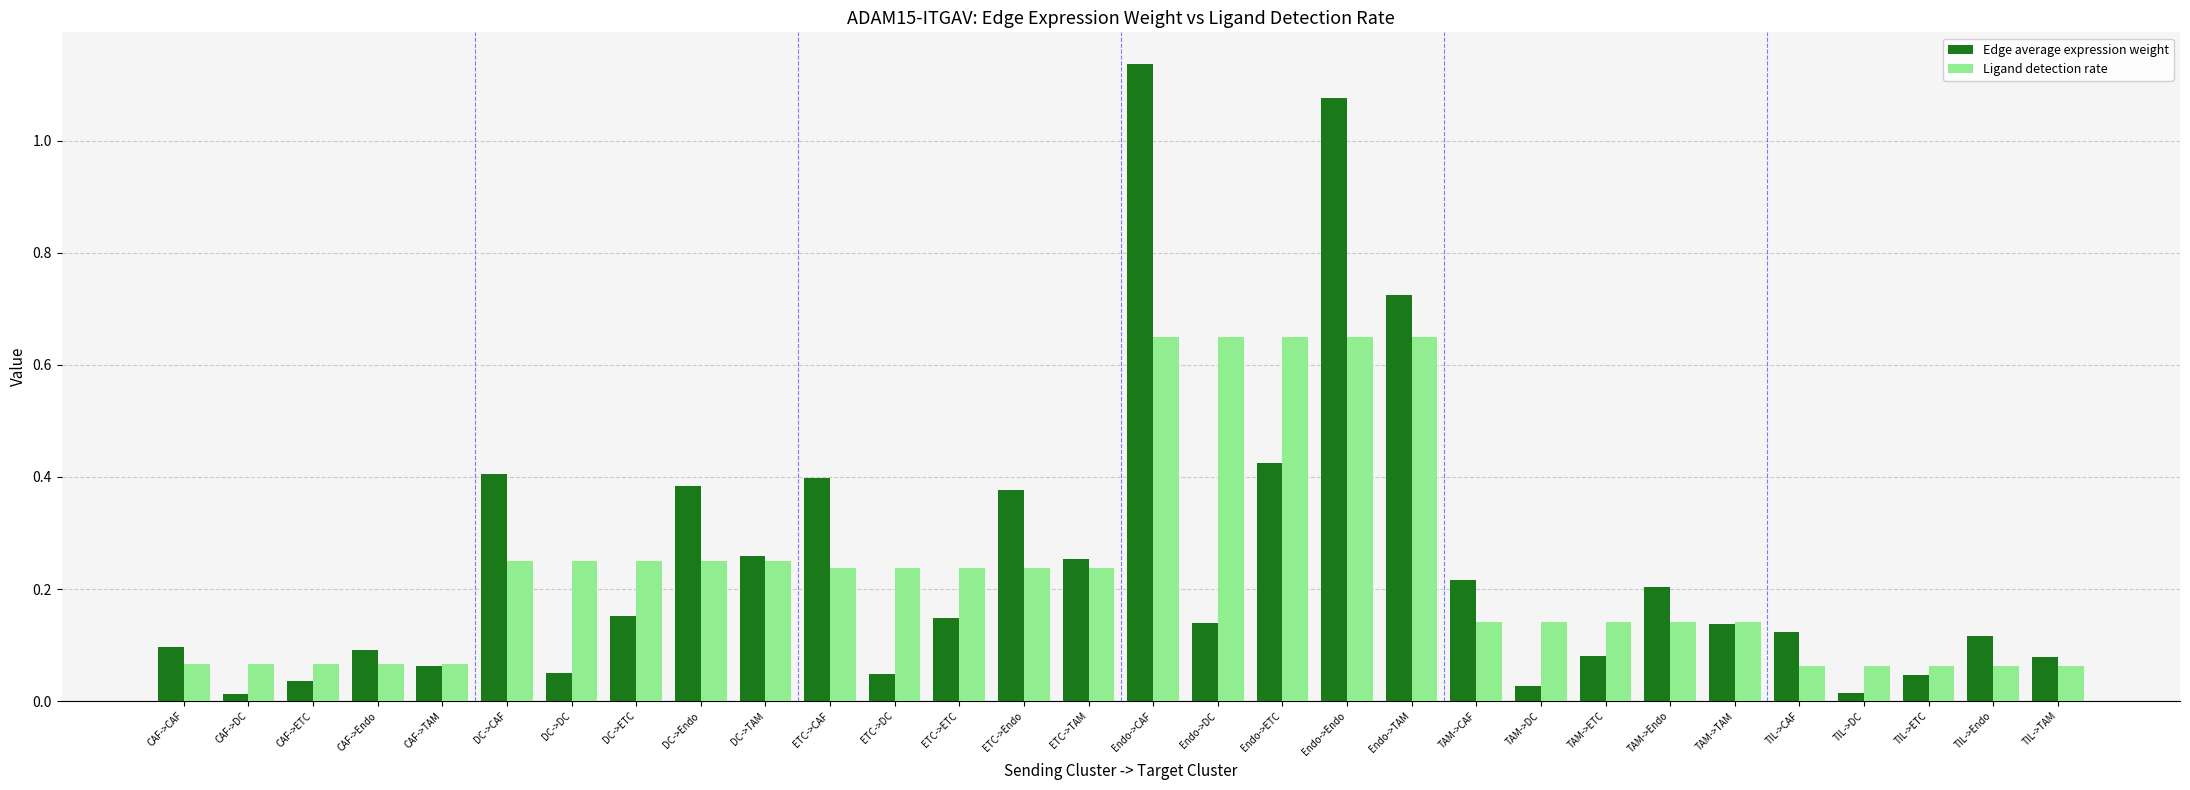

Which series has the largest total across all categories?

Edge average expression weight